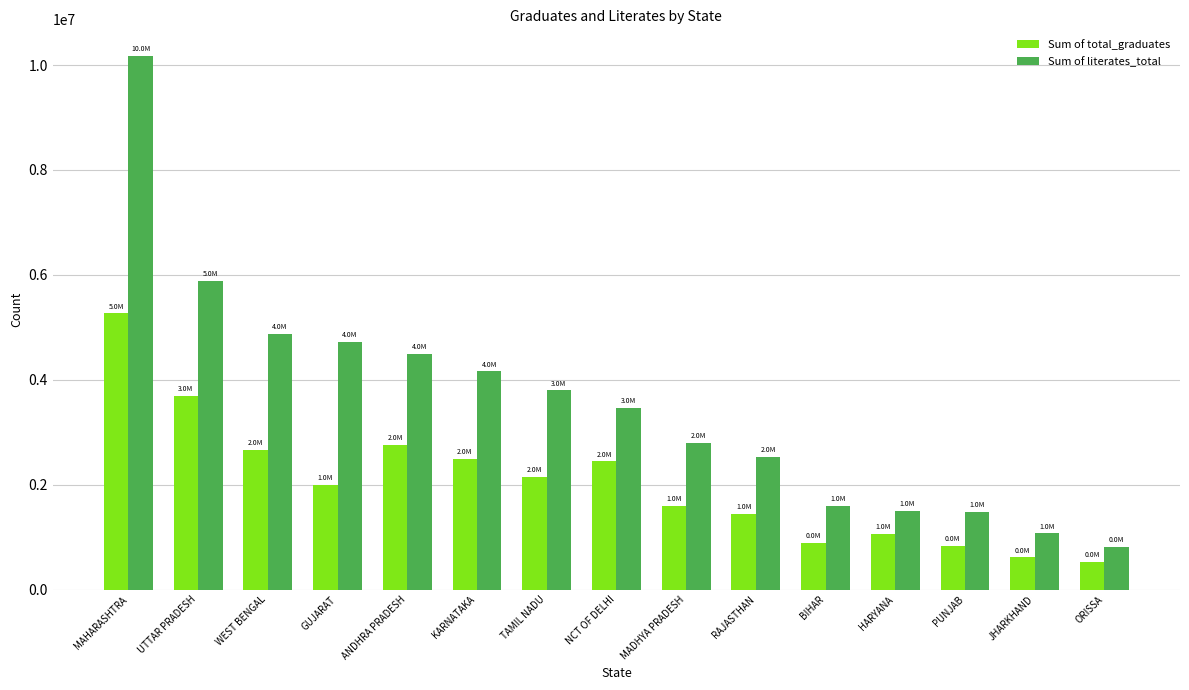

What is the highest value of the Sum of literates_total series?

10171426